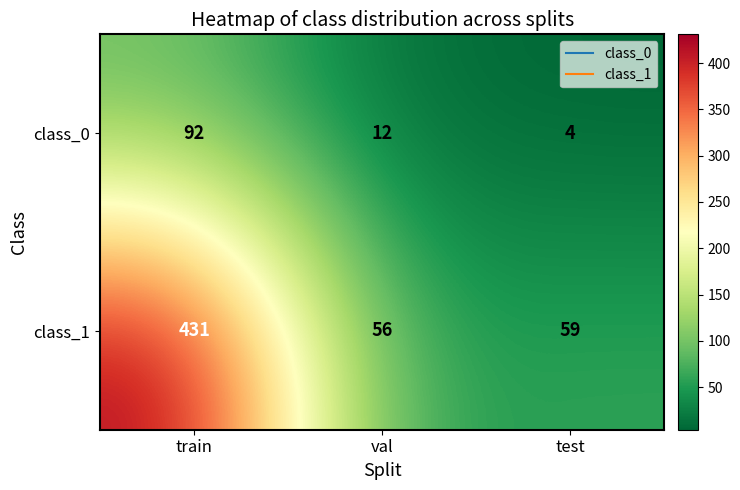

At which label does class_1 reach its minimum?

val